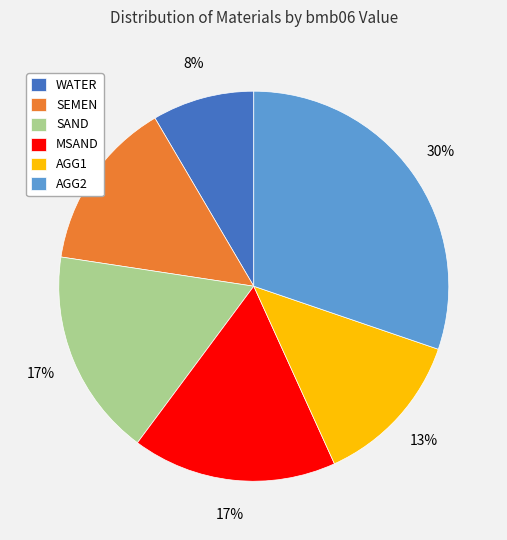

To the nearest percent, what percentage of the pie is AGG2?

30%